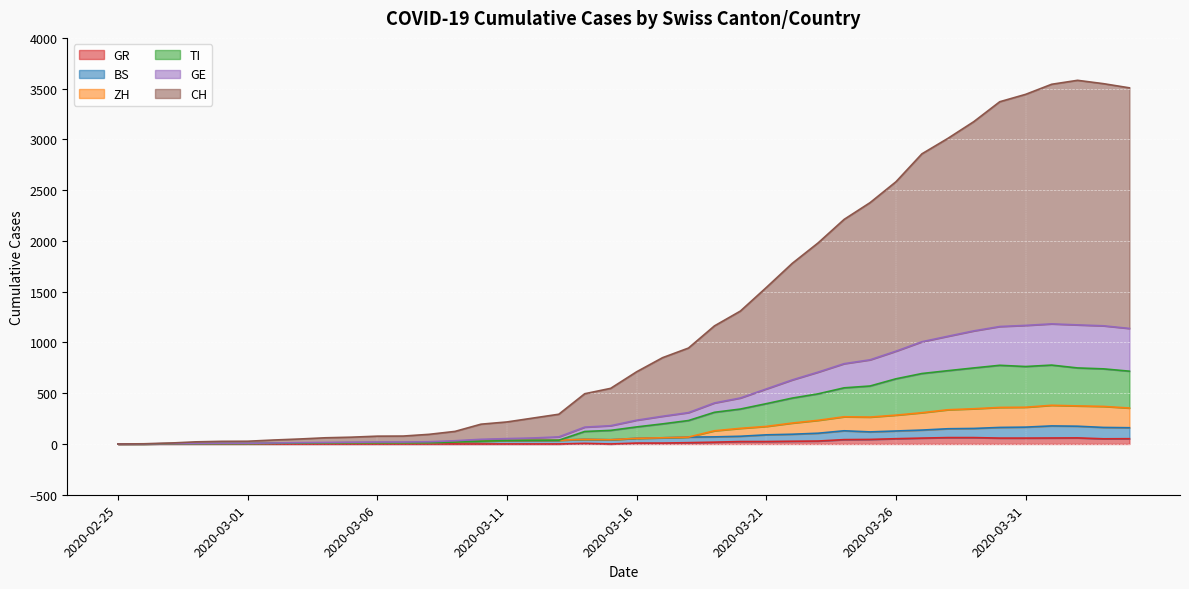

Is it true that ZH equals 2 at 2020-02-29?

False